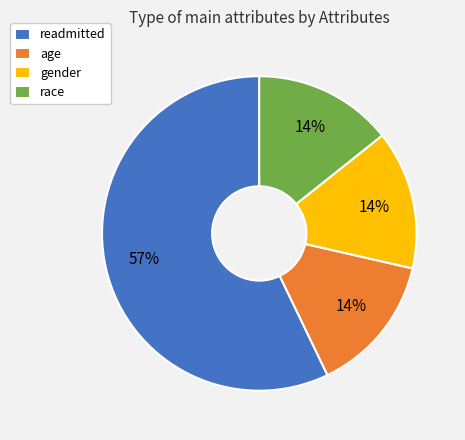

Do race and gender together represent more than half of the pie?

No